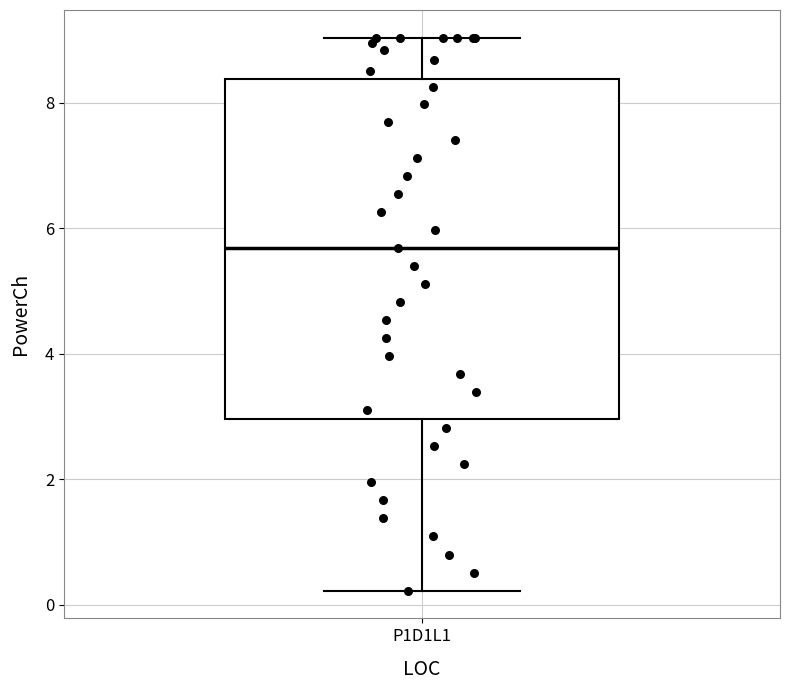

Transcribe this box plot: give where the median line is, the range the box spans, and where the two whiskers end, as read against the y-axis. The values are not printed on the chart, so give them approximately, as read against the axis.

median 5.6, box 3.0 to 8.4, whiskers 0.2 to 9.0